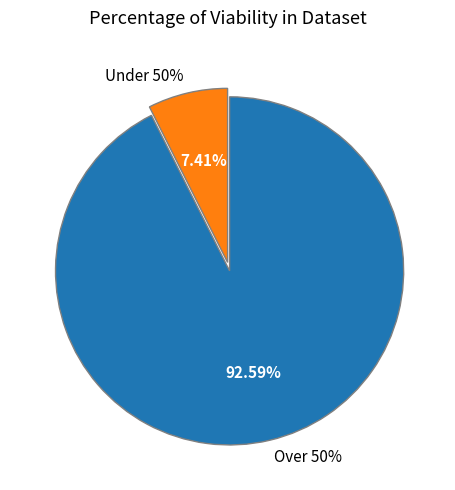

True or false: 5 accounts for 1% of the total.

False